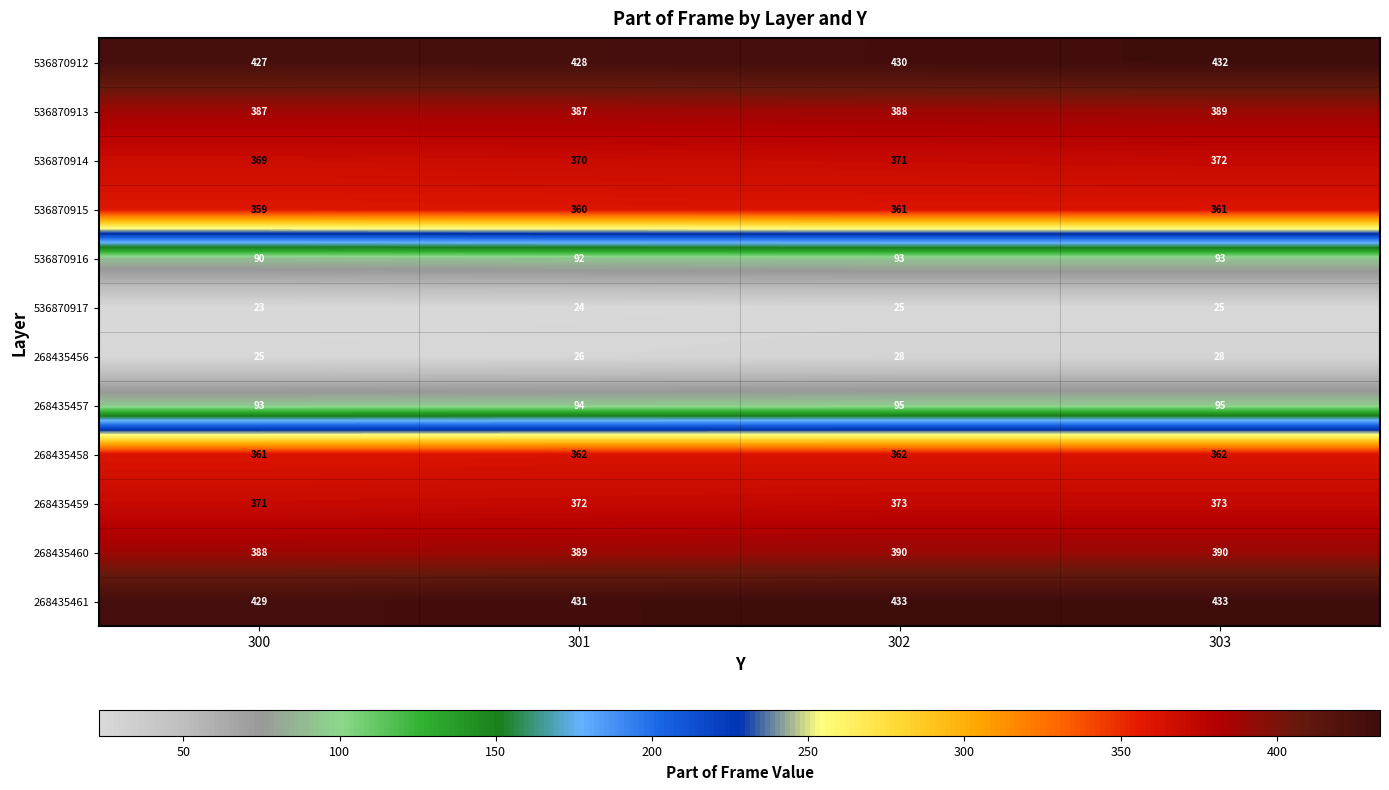

What is the smallest value displayed?

23